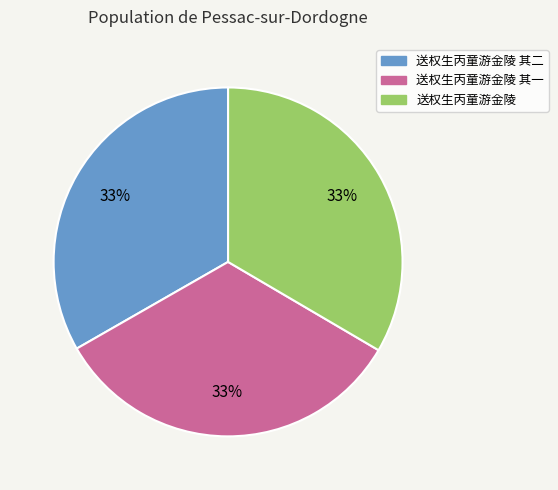

To the nearest percent, what is the combined percentage of 送权生丙童游金陵 其一 and 送权生丙童游金陵?

67%